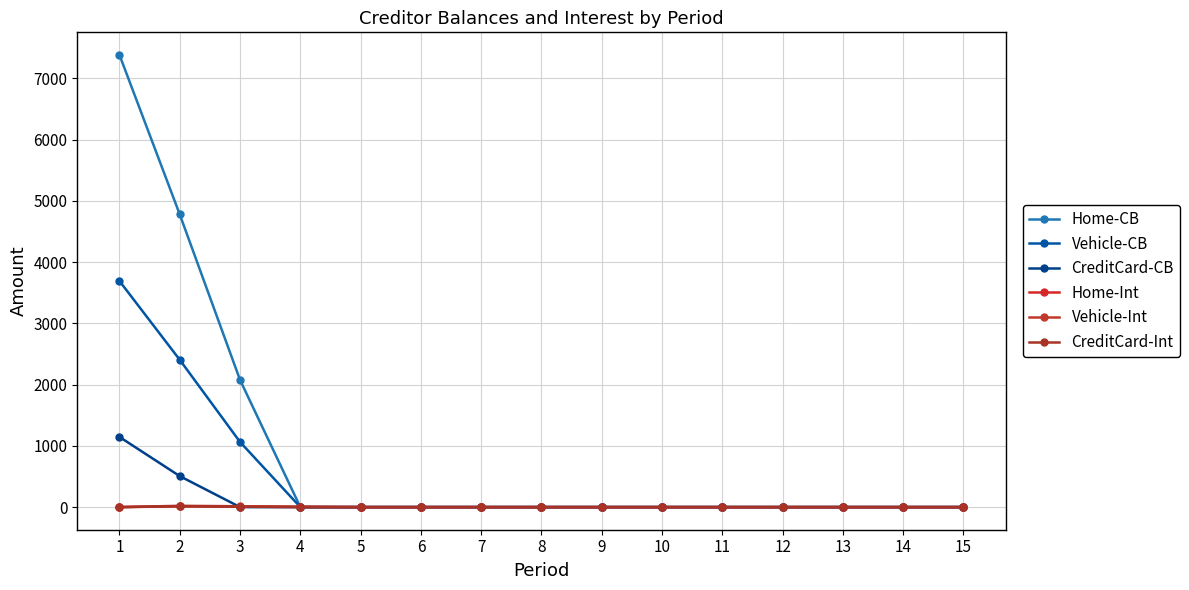

Reading right to left, transcribe all the data shown in this chart.

Home-CB: 0.0	0.0	0.0	0.0	0.0	0.0	0.0	0.0	0.0	0.0	0.0	0.0	2076.1	4779.2	7383.4
Vehicle-CB: 0.0	0.0	0.0	0.0	0.0	0.0	0.0	0.0	0.0	0.0	0.0	0.0	1063.4	2404.9	3691.7
CreditCard-CB: 0.0	0.0	0.0	0.0	0.0	0.0	0.0	0.0	0.0	0.0	0.0	0.0	0.0	506.0	1145.9
Home-Int: 0.0	0.0	0.0	0.0	0.0	0.0	0.0	0.0	0.0	0.0	0.0	3.5	8.0	12.3	0.0
Vehicle-Int: 0.0	0.0	0.0	0.0	0.0	0.0	0.0	0.0	0.0	0.0	0.0	6.2	14.0	21.5	0.0
CreditCard-Int: 0.0	0.0	0.0	0.0	0.0	0.0	0.0	0.0	0.0	0.0	0.0	0.0	6.3	14.3	0.0